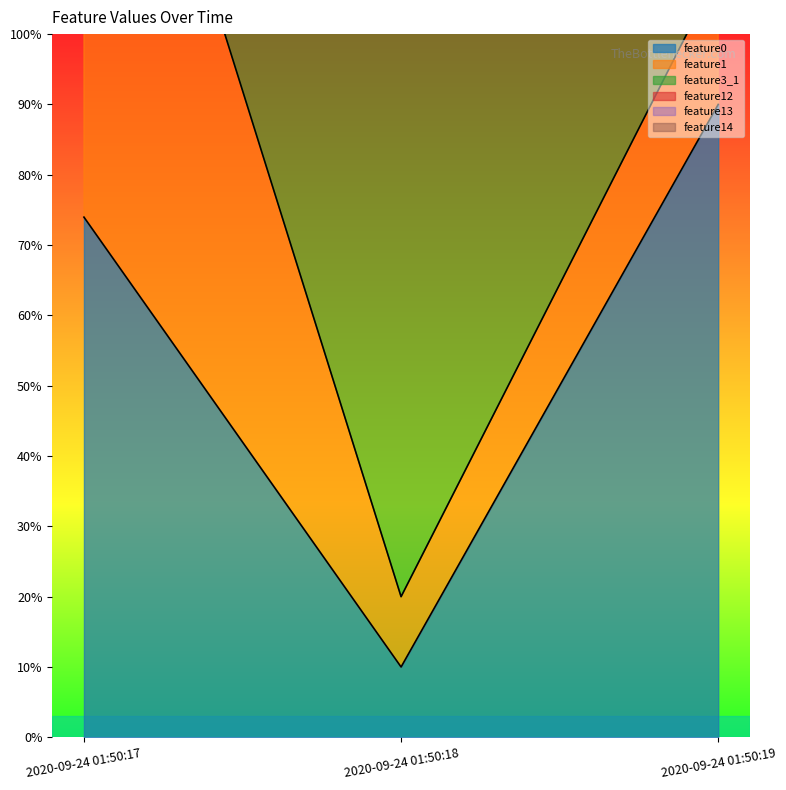

Rank the series by their maximum value, from lowest to highest.

feature0, feature12, feature14, feature13, feature3_1